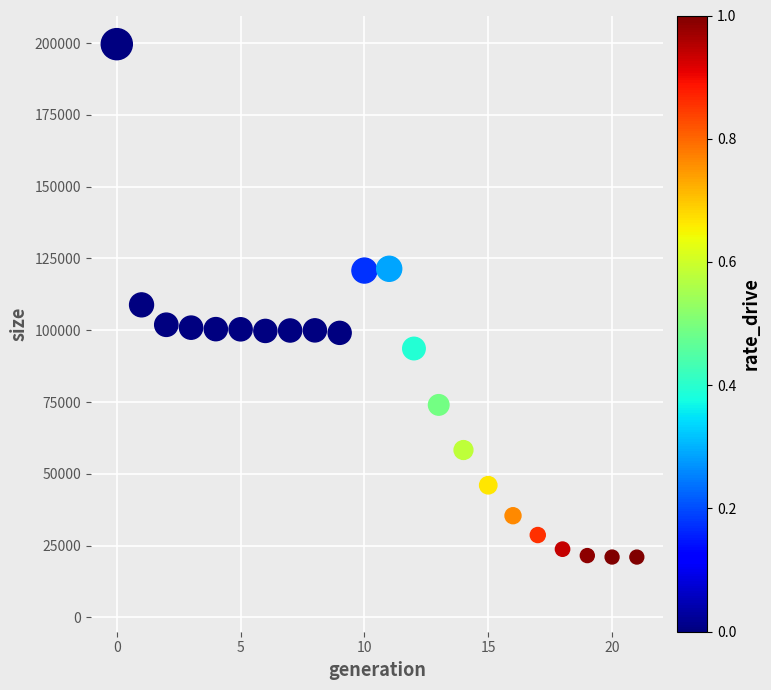

What is the range of Y values (max minus min)?

178626